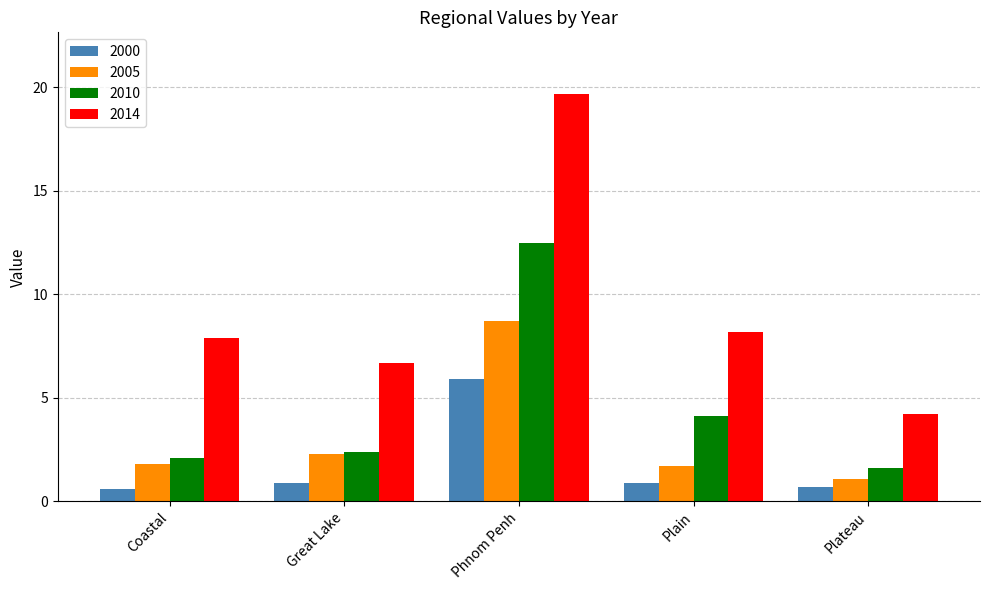

Which series has the largest range (max minus min)?

2014